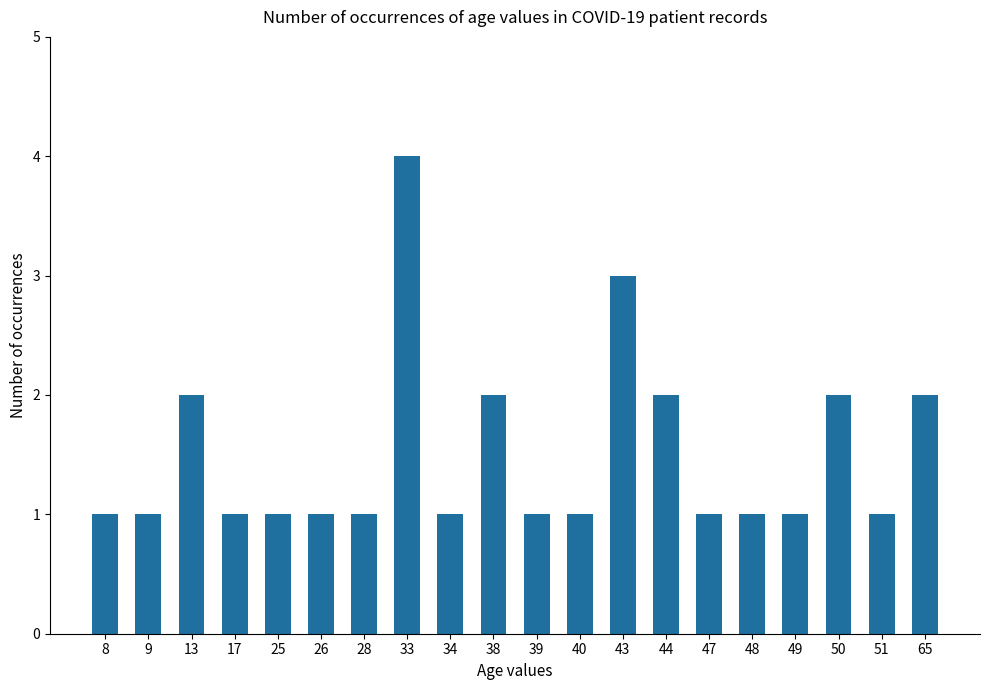

Which has a higher value, 44 or 39?

44